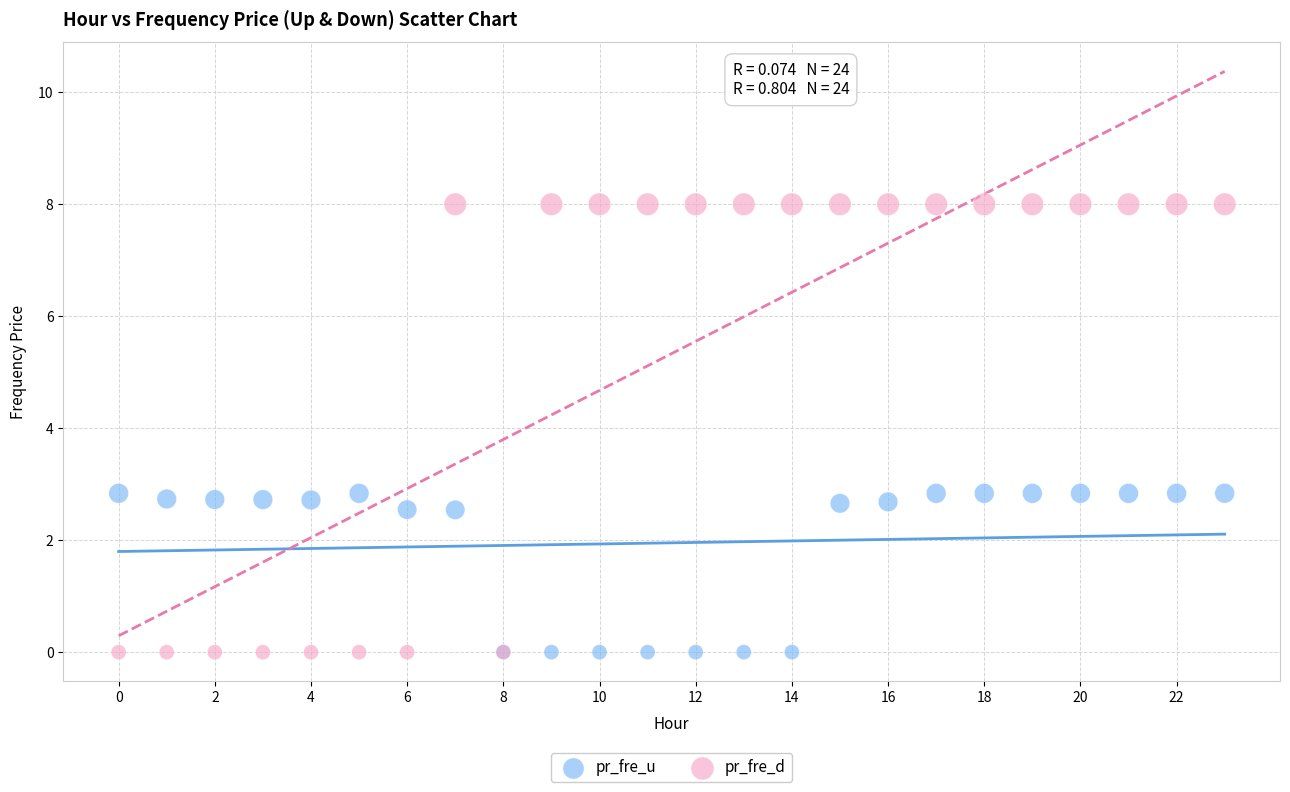

Which series contains the highest Y value?

pr_fre_d